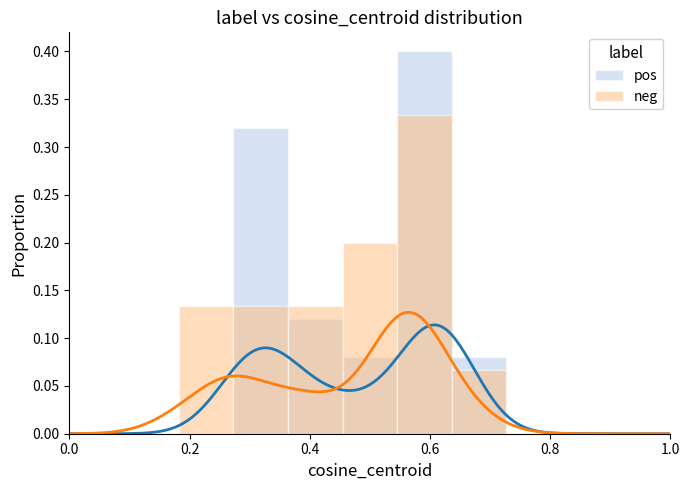

Which series changed the most between 0.4 and 6?

pos